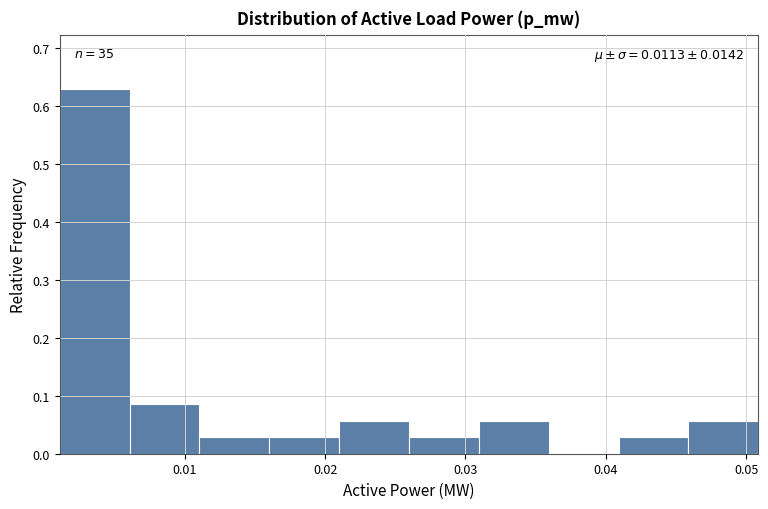

Which range on the x-axis has the tallest bar?

0.001 to 0.006